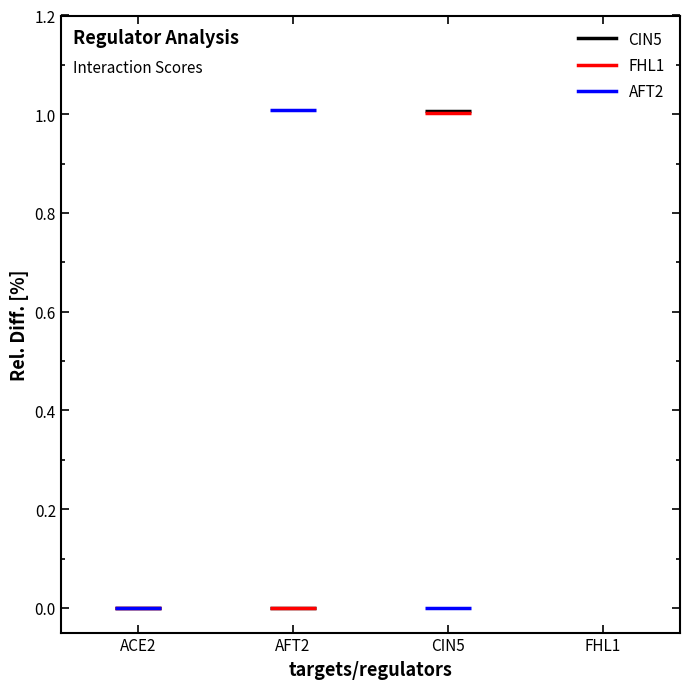

How many lines are shown in the chart?

3